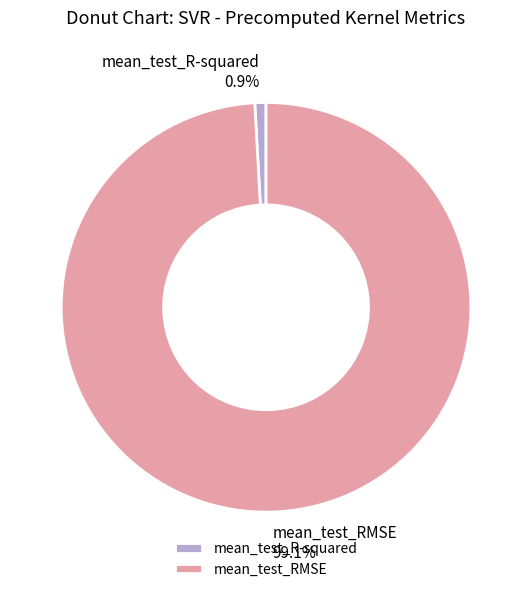

To the nearest percent, what is the difference between the largest and smallest slice percentages?

98%